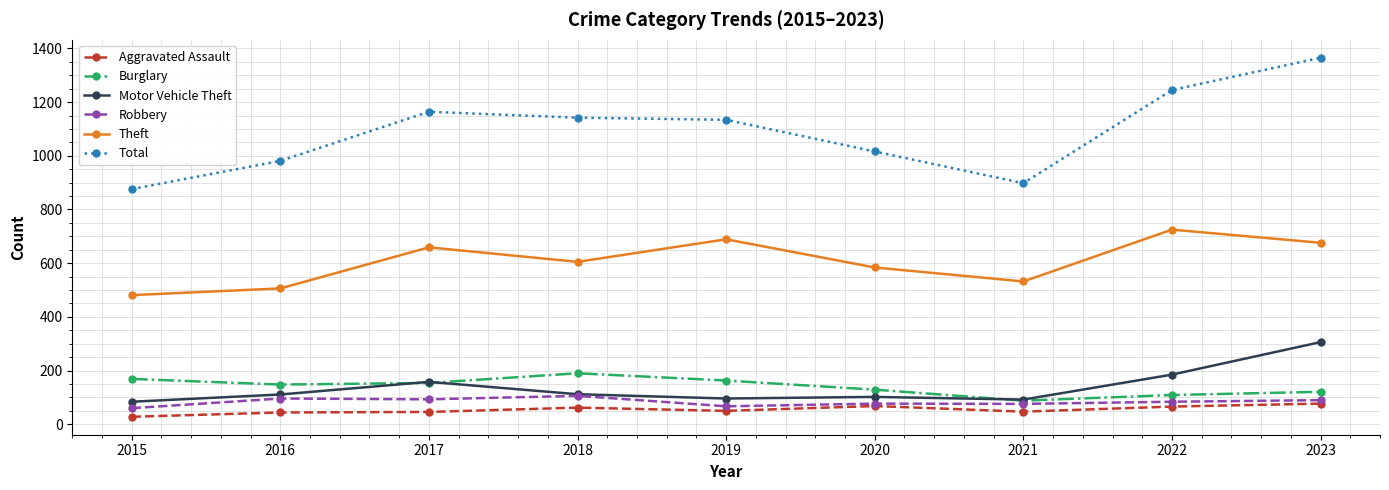

The value of Motor Vehicle Theft at 2016 is 111. True or false?

True